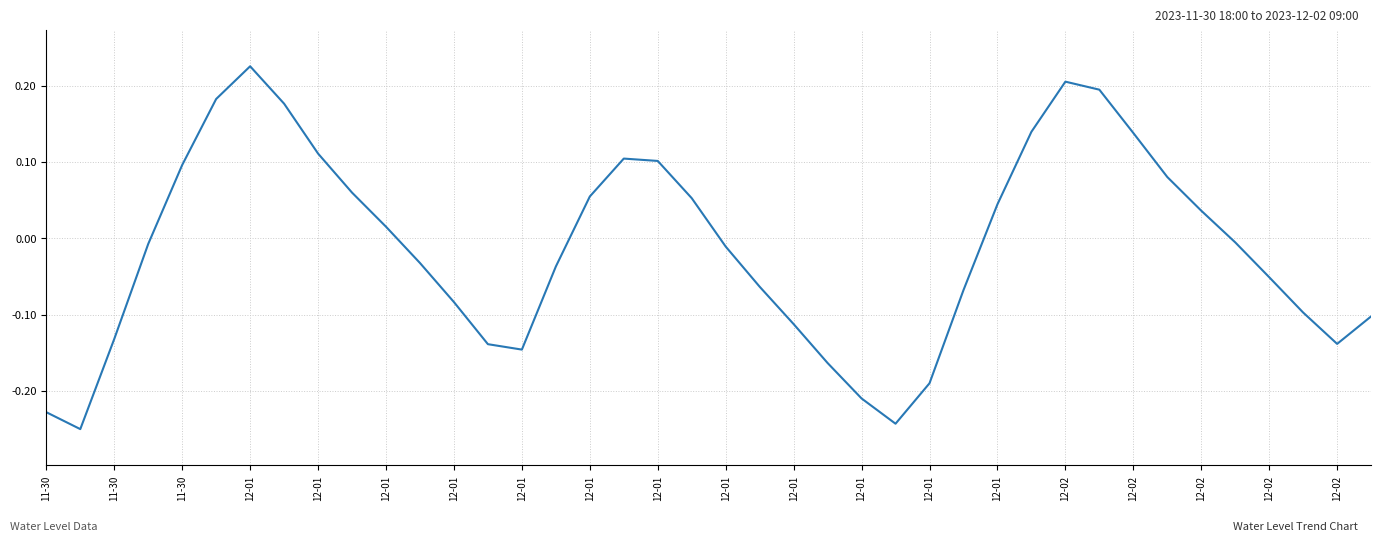

What is the difference between the maximum and minimum values?

0.5